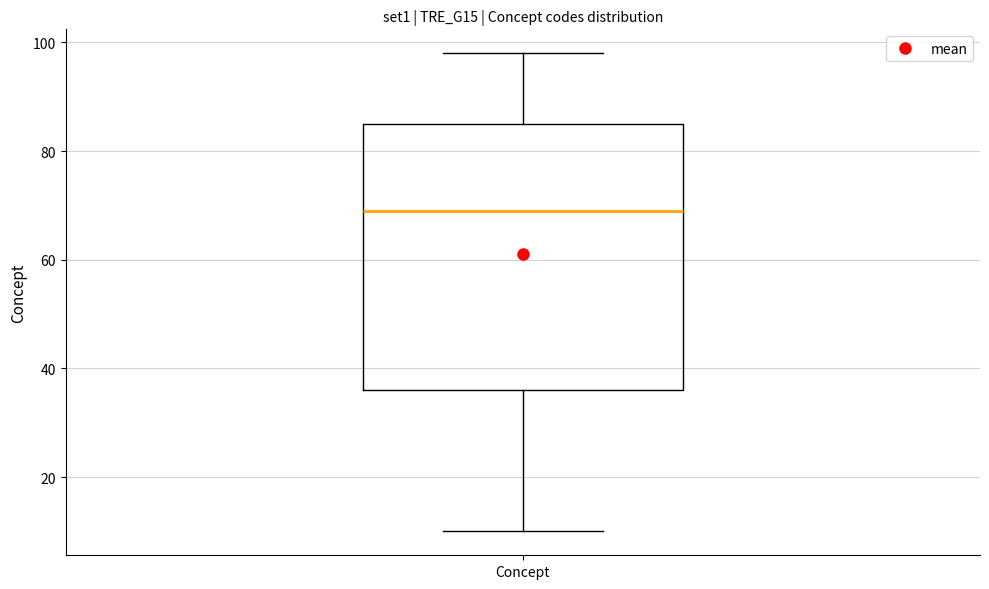

Read this box plot against the y-axis: the position of the median line, the range covered by the box, and the ends of both whiskers. The values are not printed on the chart, so give them approximately, as read against the axis.

median 70, box 36 to 86, whiskers 10 to 98